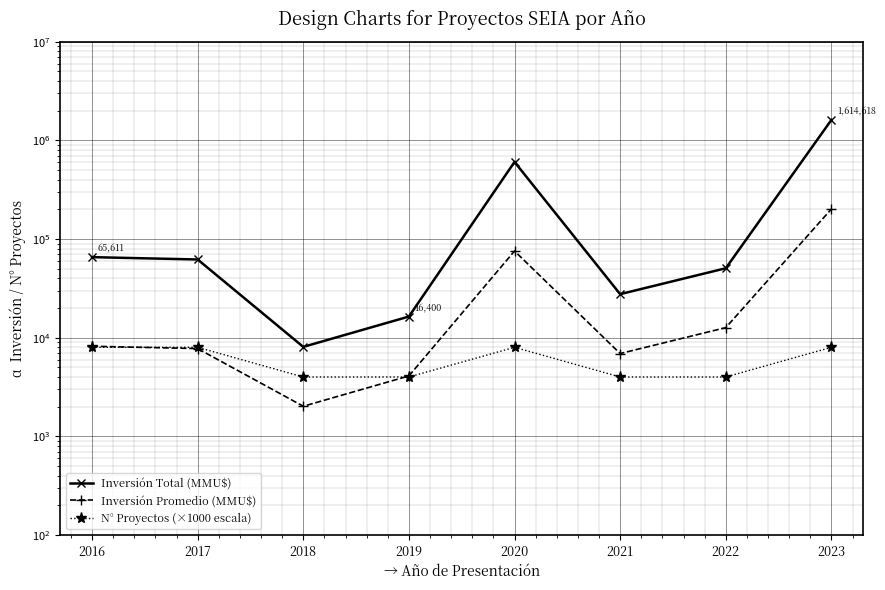

True or false: Inversión Total (MMU$) and N° Proyectos (×1000 escala) intersect in this chart.

False